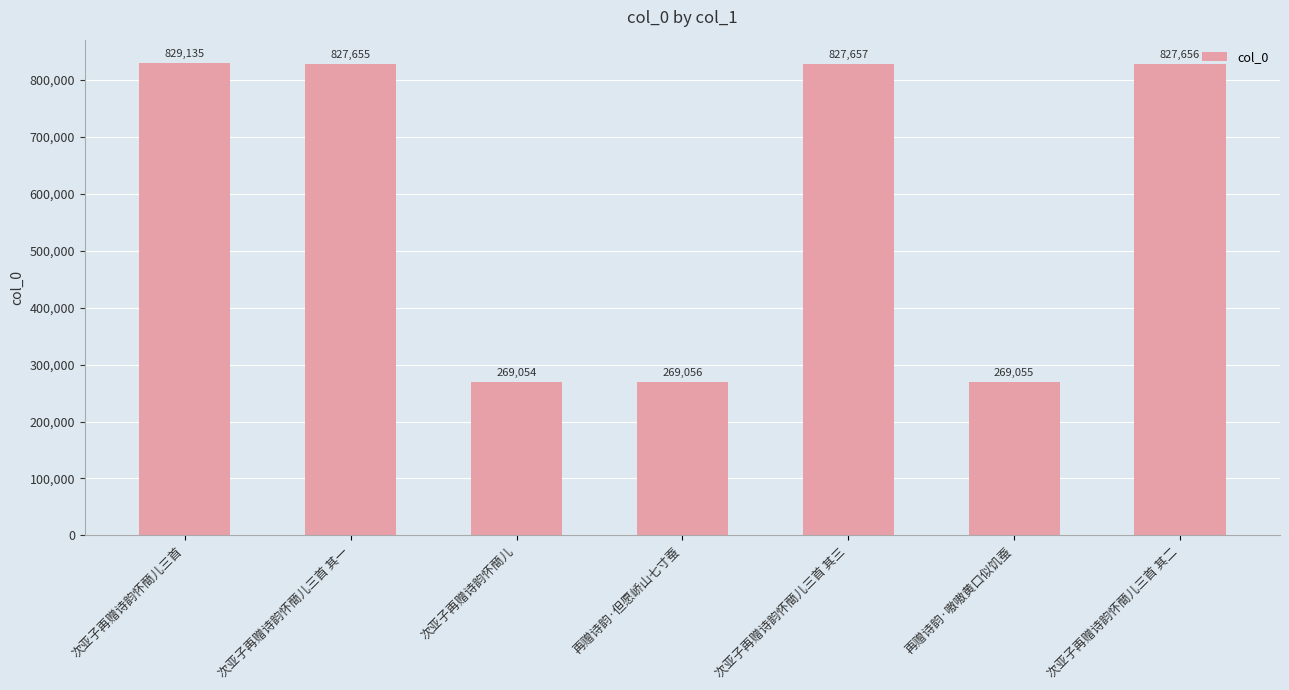

Approximately how many times larger is the value at 次亚子再赠诗韵怀蕳儿三首 其三 compared to 次亚子再赠诗韵怀蕳儿三首 其二?

1.0